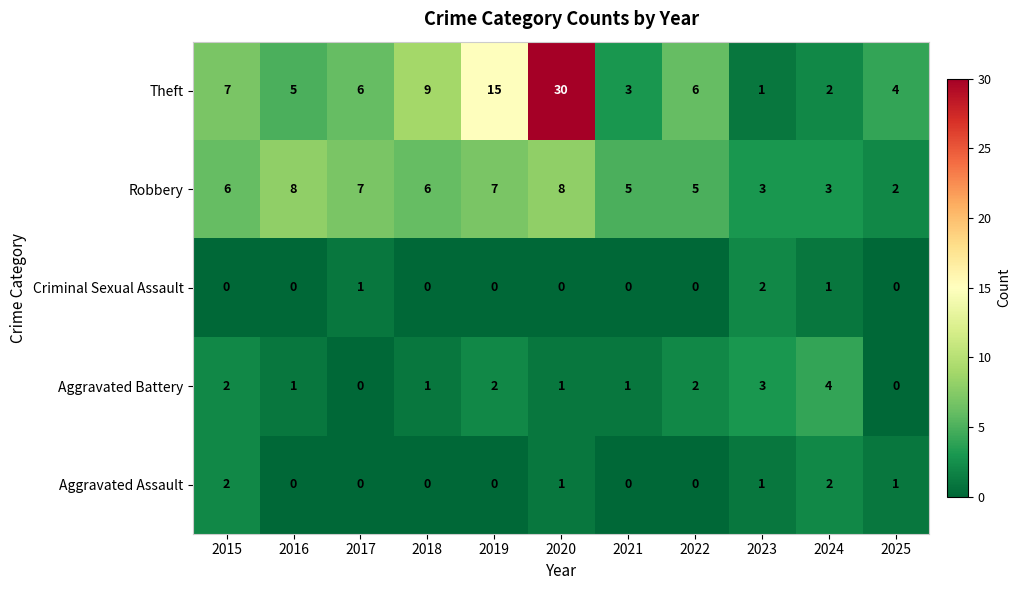

Between 2018 and 2019, which series saw the biggest shift?

Theft